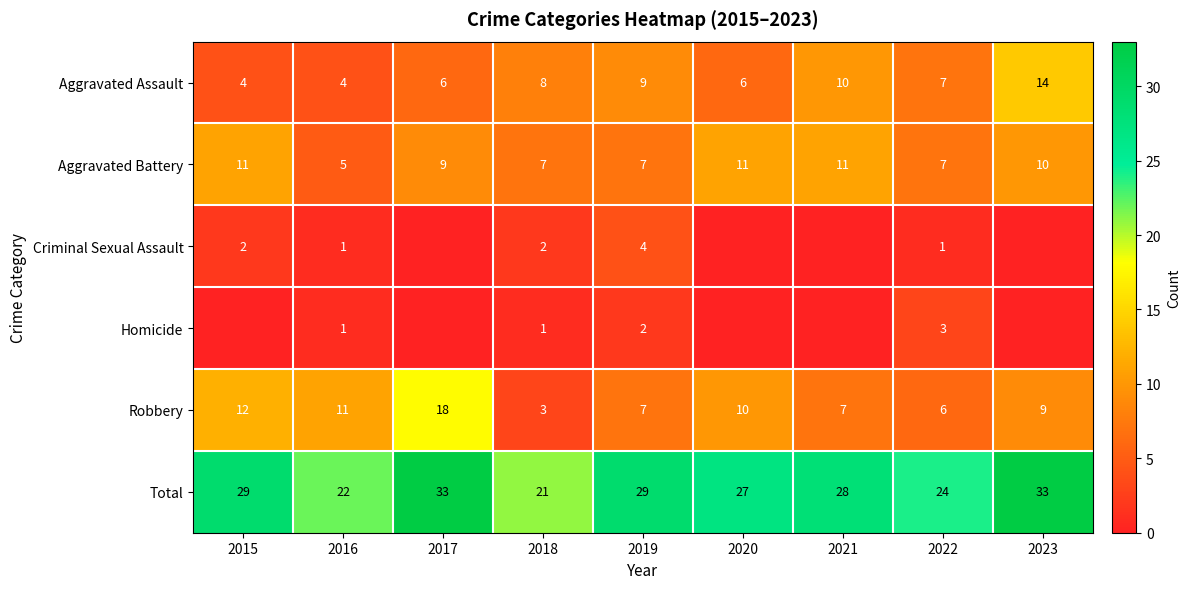

At which label does Total reach its minimum?

2018